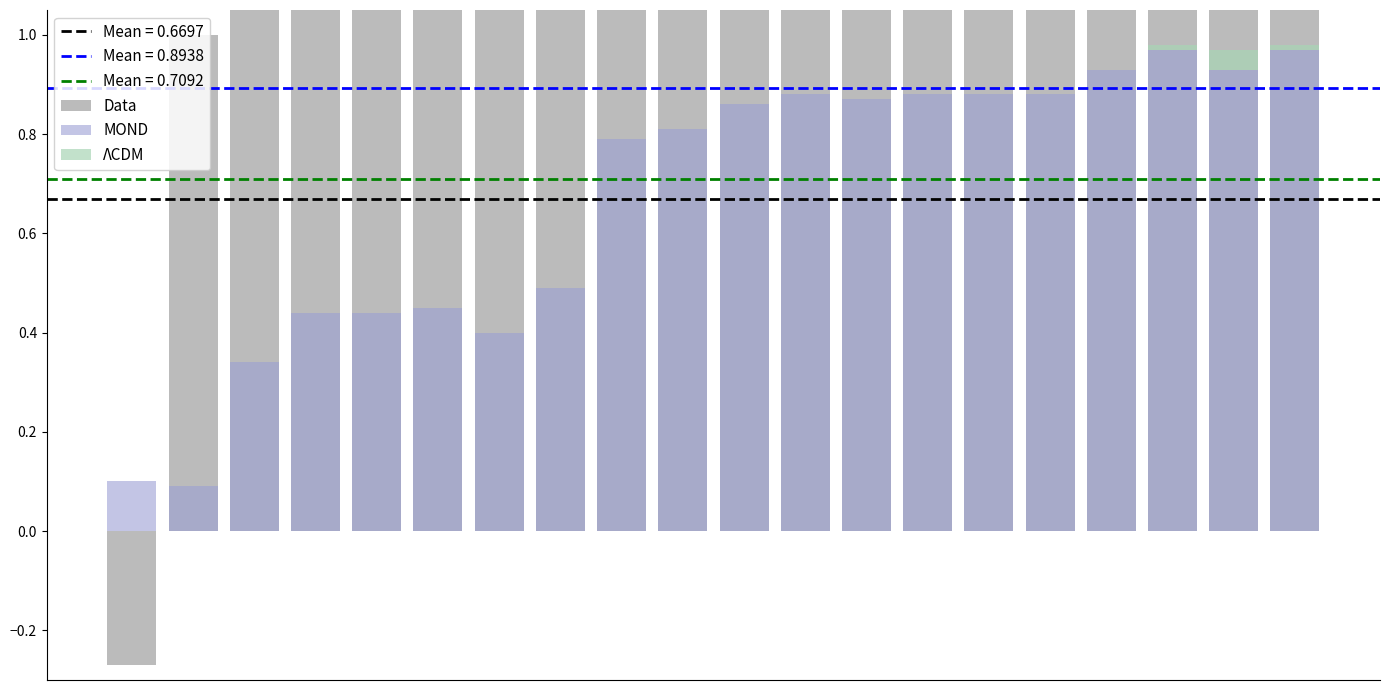

Which has a higher value, 10 or 15?

15